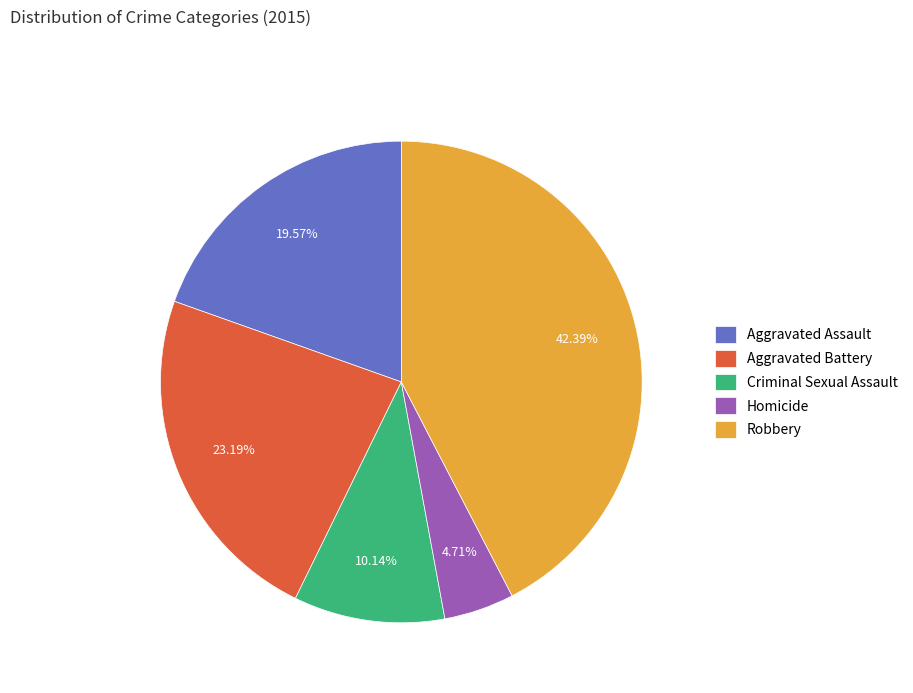

How many slices are in this pie chart?

5